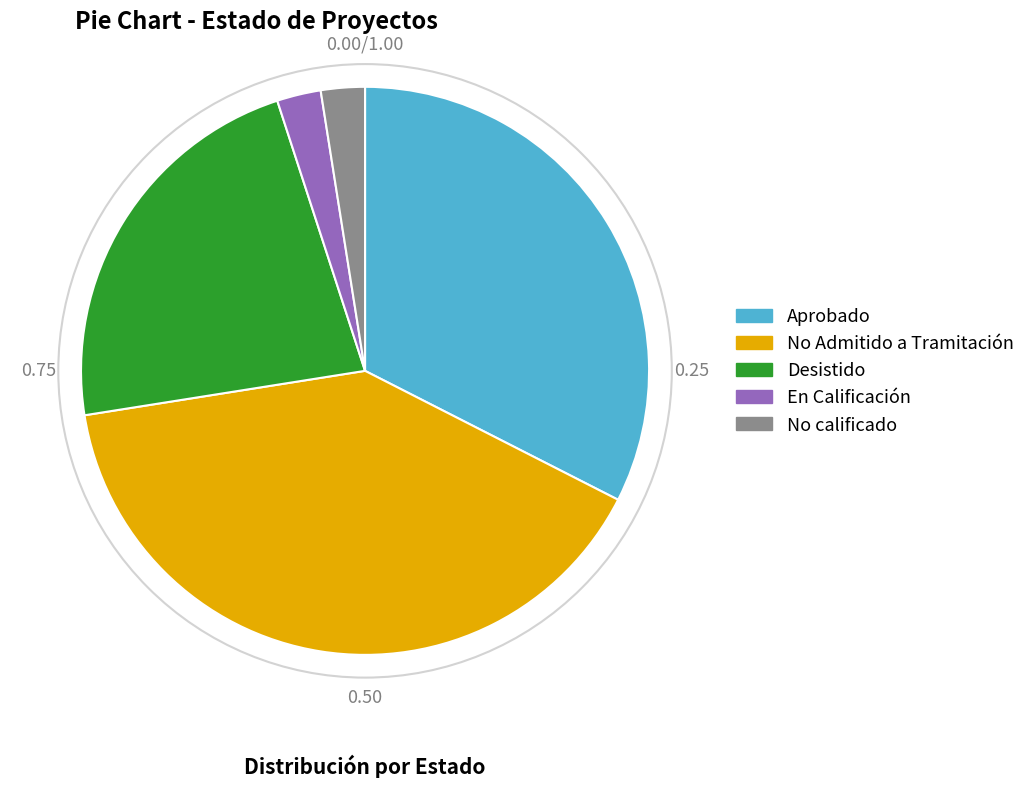

Does any single category account for the majority?

No